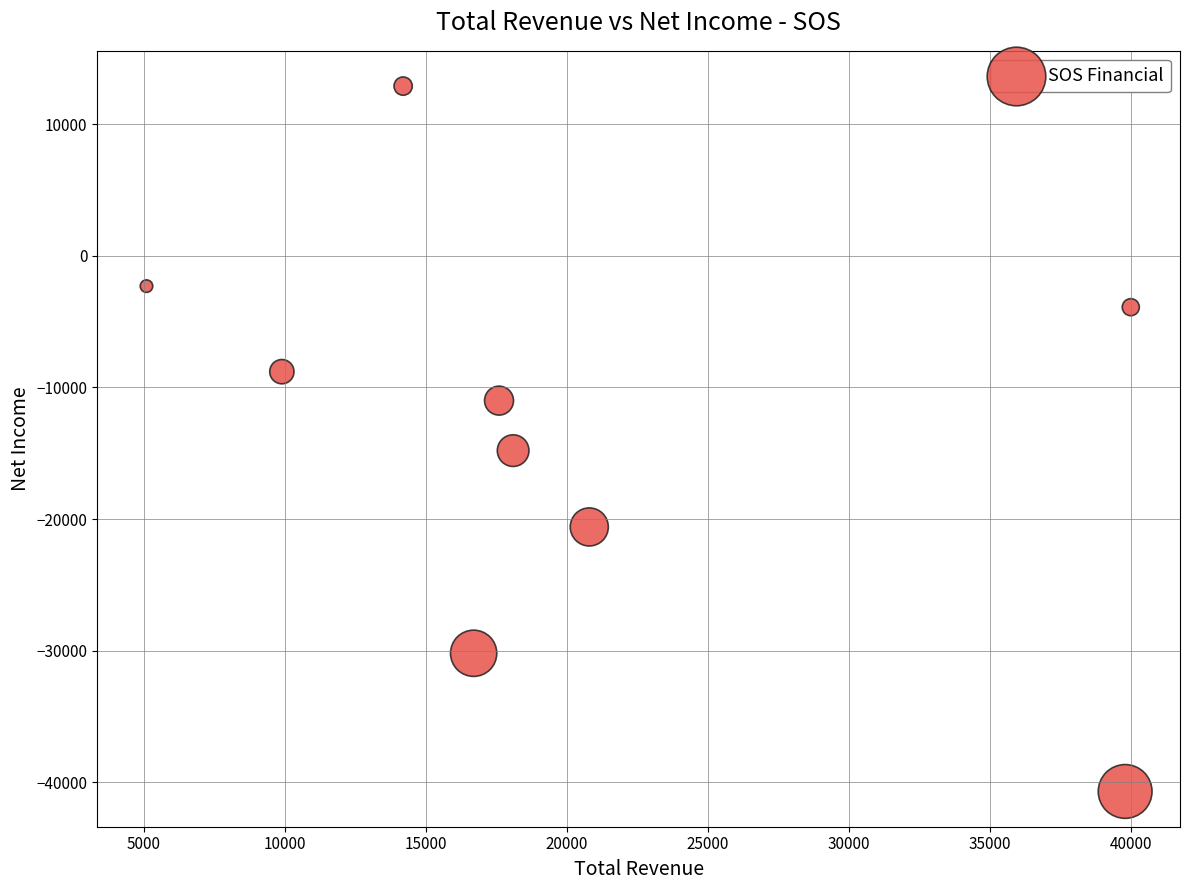

What Y value in the scatter plot is closest to -13900?

-14800